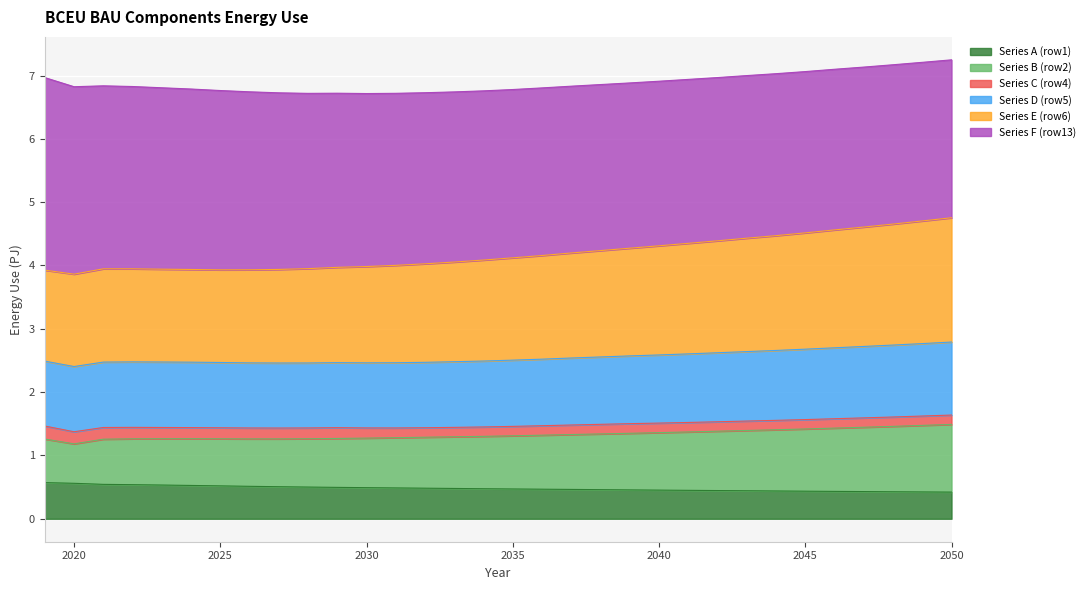

Which category has the highest value in the Series E (row6) series?

2050